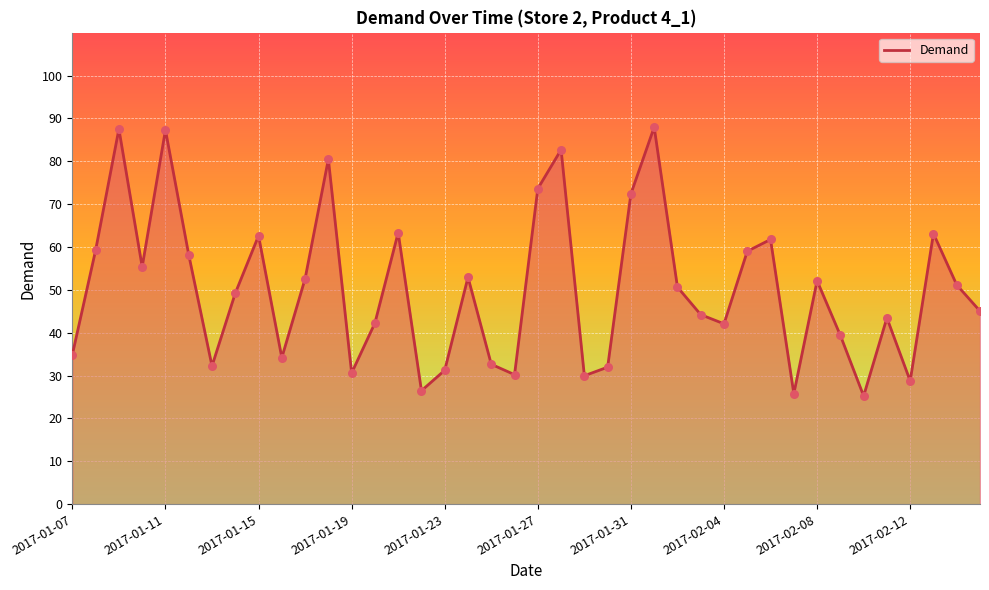

What is the greatest value displayed?

88.0